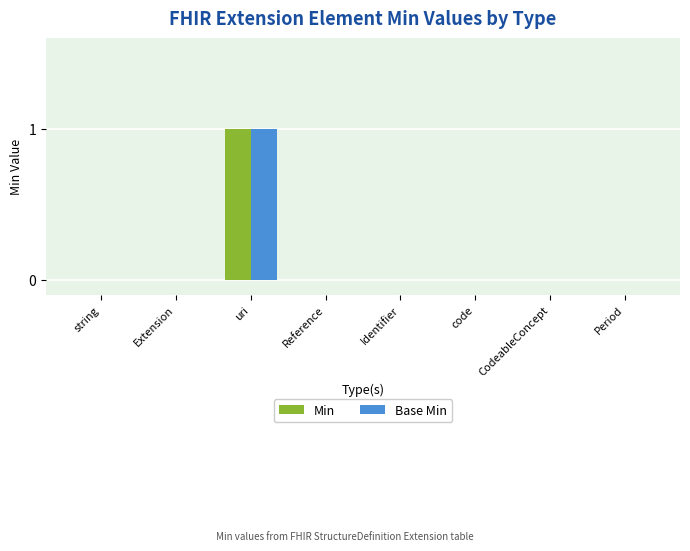

Which category has the highest value in the Min series?

uri